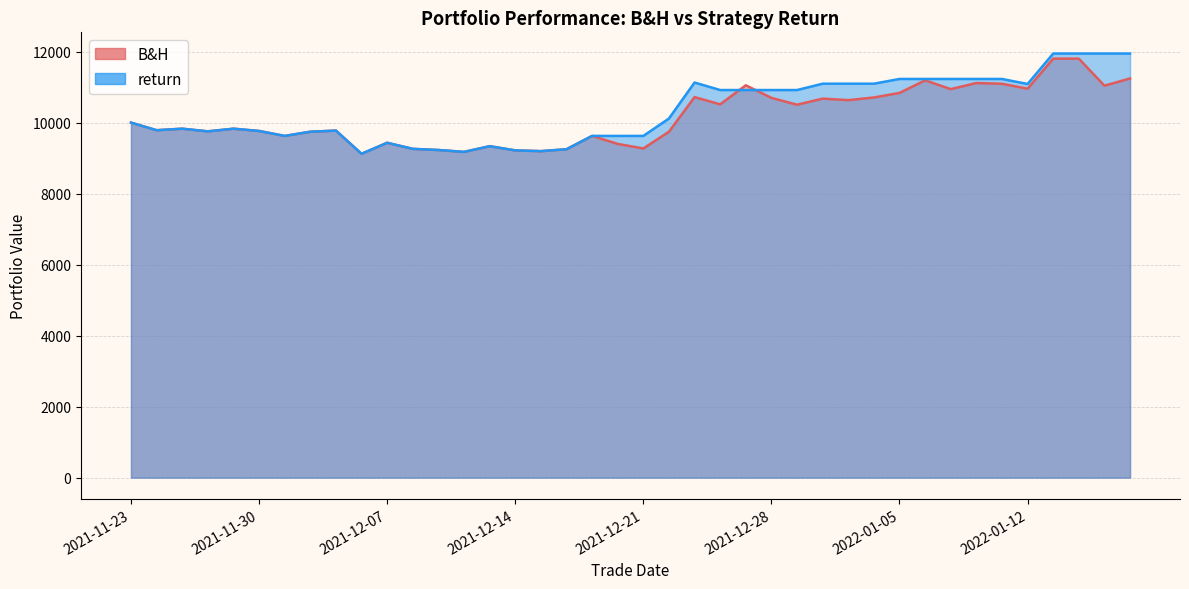

How many interior local valleys does the B&H series have?

13